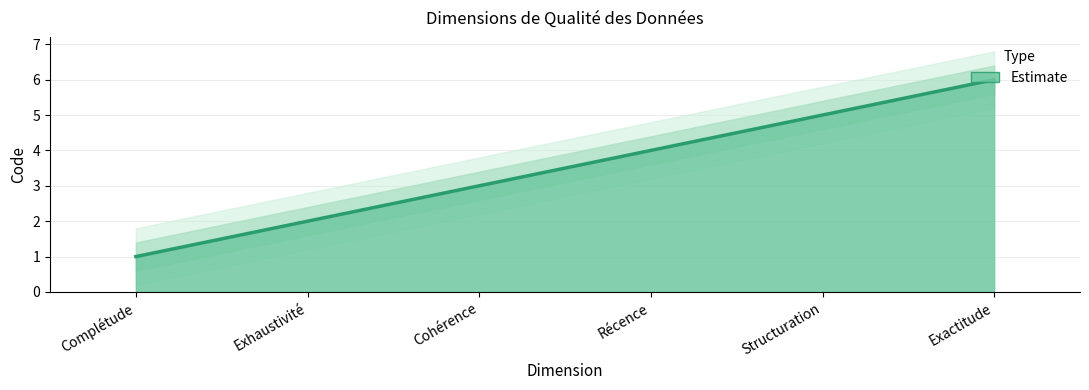

Rank the categories by value from lowest to highest.

Complétude, Exhaustivité, Cohérence, Récence, Structuration, Exactitude